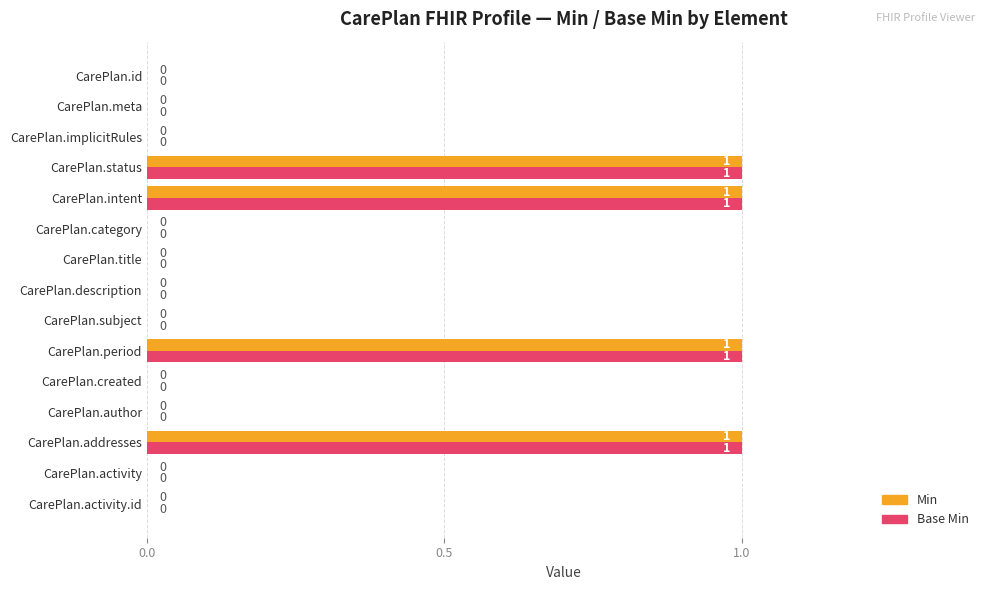

What are all the series names shown in the legend?

Min, Base Min